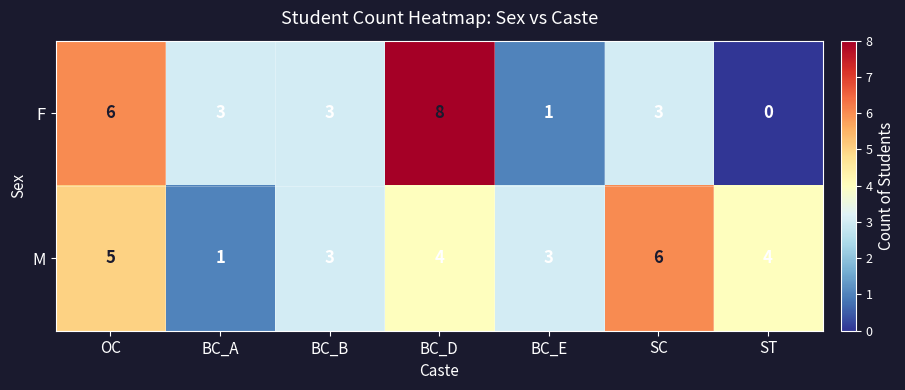

What is the spread (max minus min) of values at ST?

4